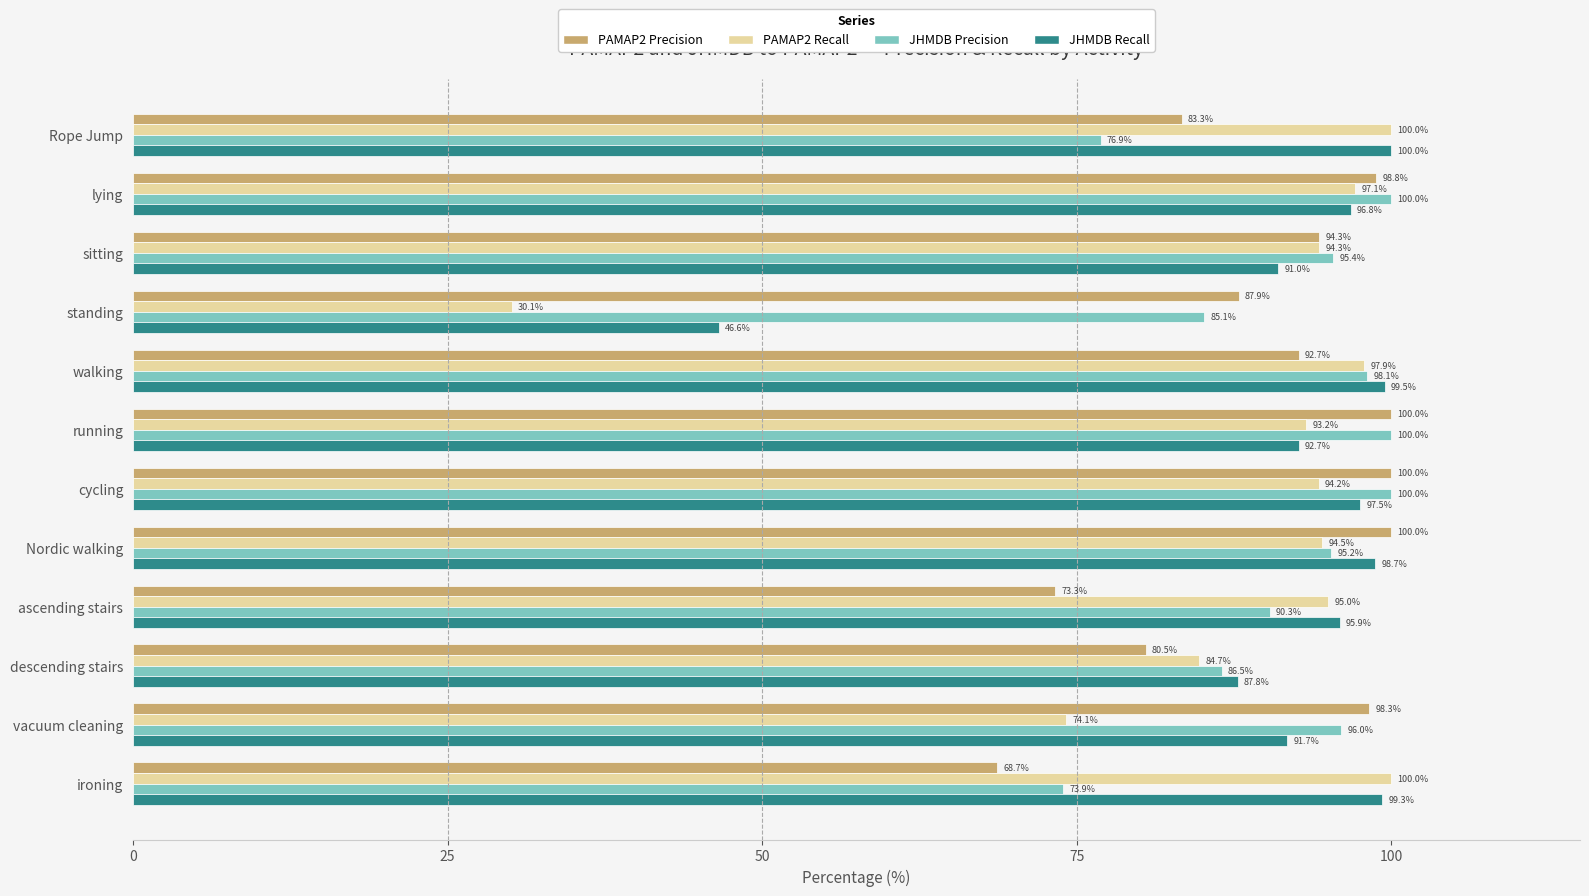

Rank the categories by JHMDB Recall value from highest to lowest.

Rope Jump, walking, ironing, Nordic walking, cycling, lying, ascending stairs, running, vacuum cleaning, sitting, descending stairs, standing